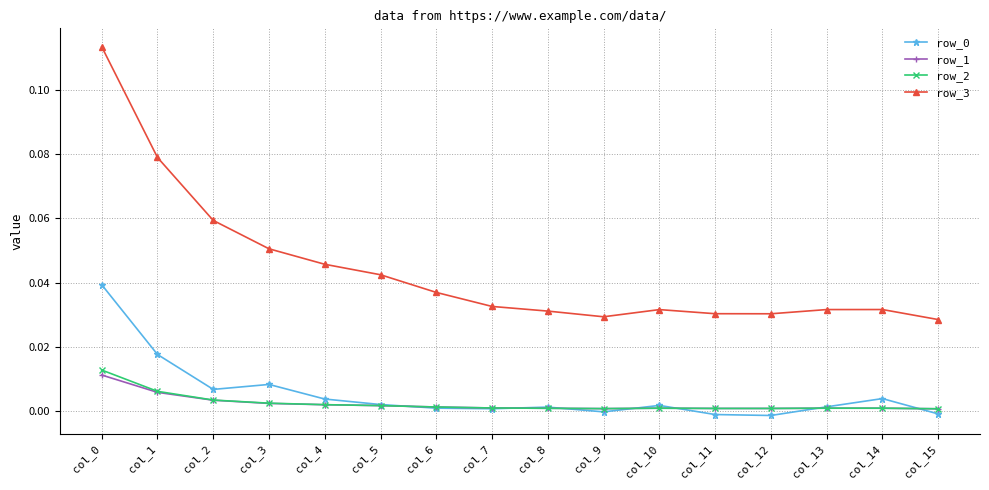

True or false: row_0 and row_3 intersect in this chart.

False